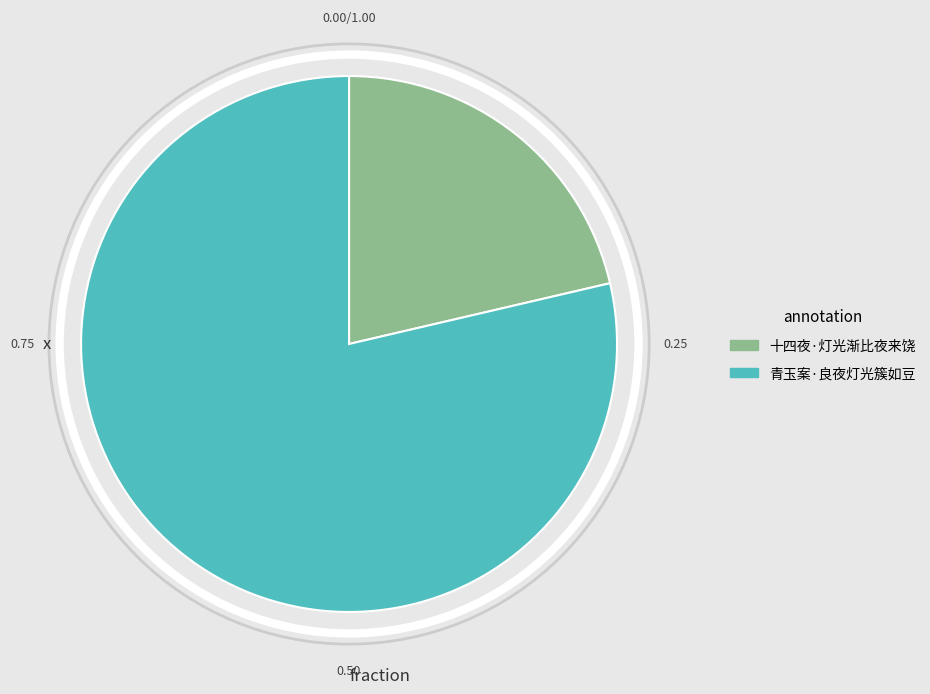

What is the largest slice in the pie chart?

青玉案·良夜灯光簇如豆